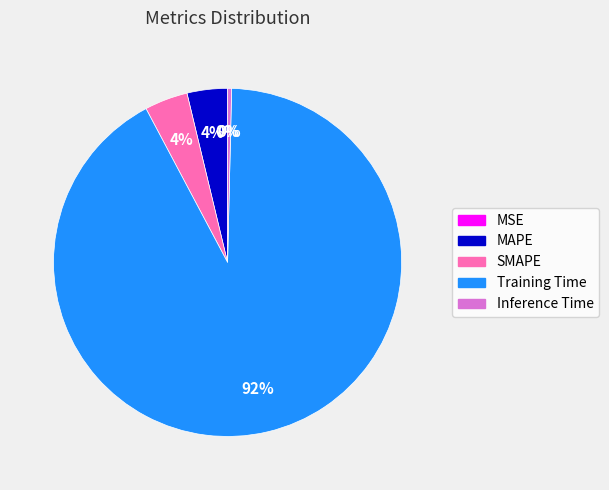

Is it true that MAPE is 9% of the pie?

False